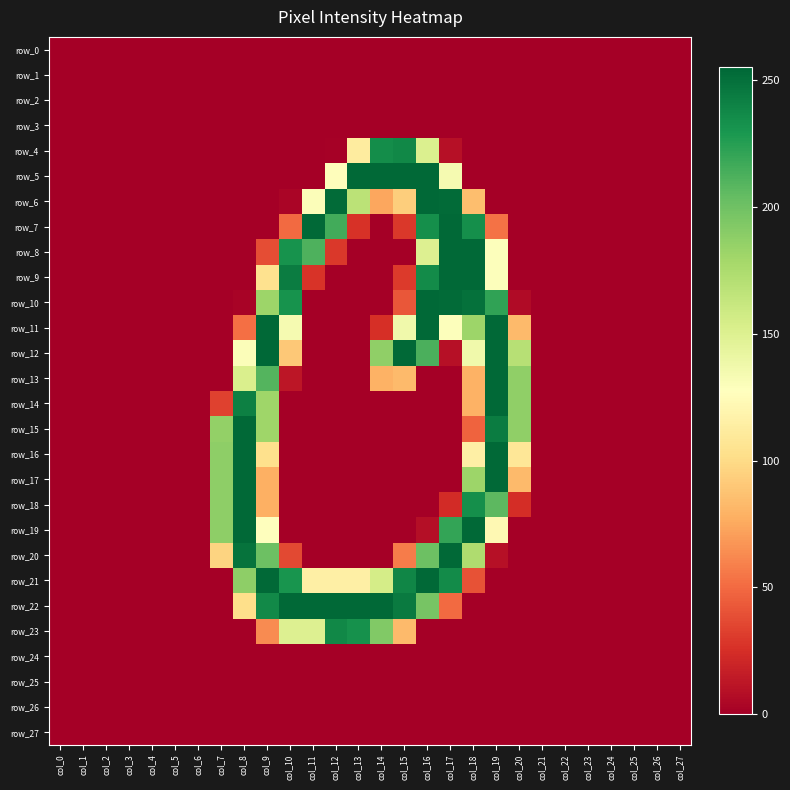

What is the average value of the row_4 series?

27